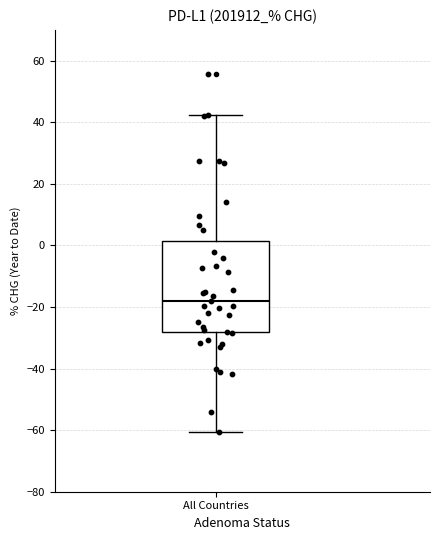

Where does the median line of the box for All Countries sit on the y-axis? The values are not printed on the chart, so give them approximately, as read against the axis.

-18